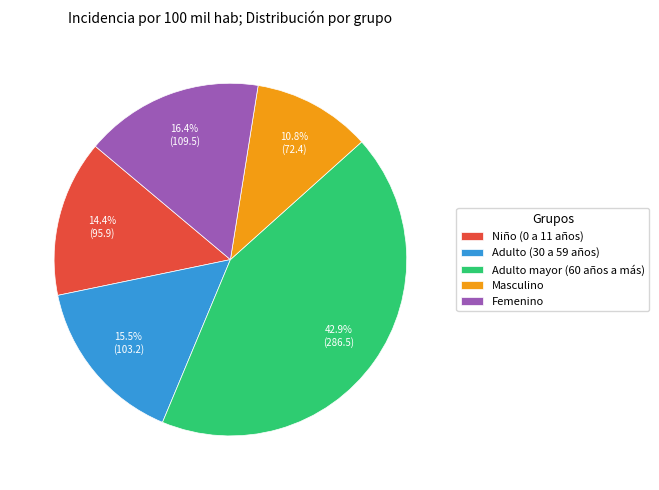

What is the ratio of the value at Adulto (30 a 59 años) to the value at Femenino?

0.9